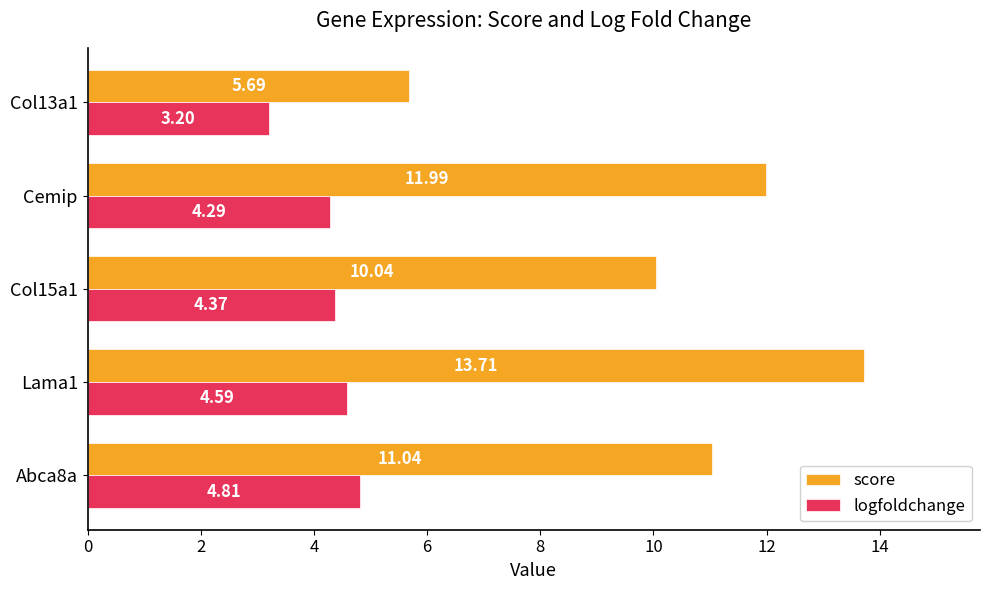

Between Lama1 and Col15a1, which series saw the biggest shift?

score